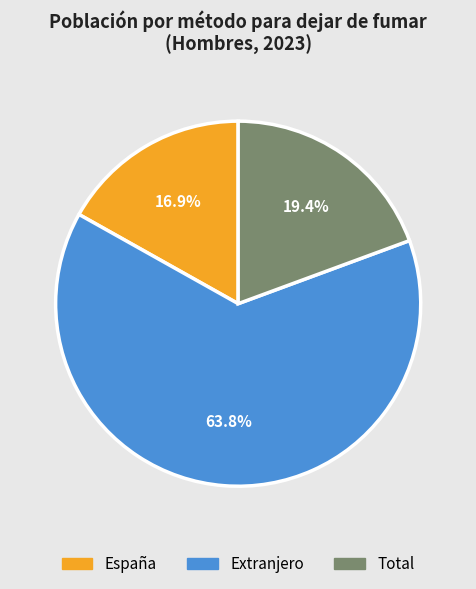

To the nearest percent, what portion does Total represent?

19%